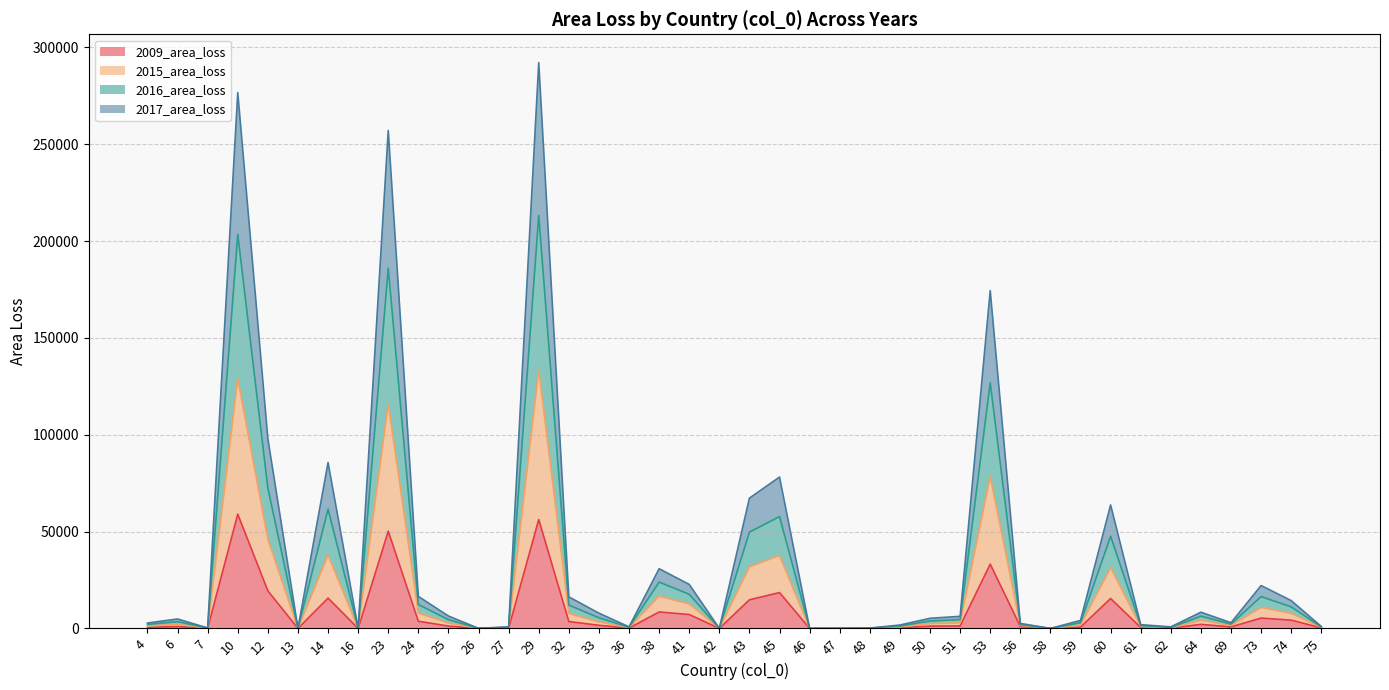

Which category has the highest value in the 2017_area_loss series?

29